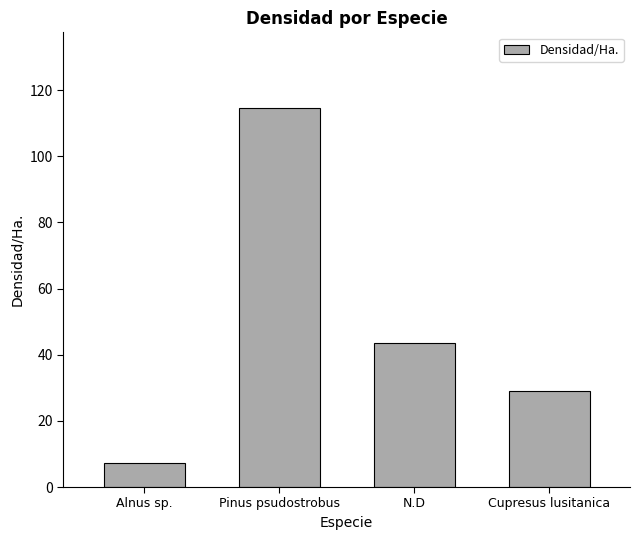

Is it true that the value at Pinus psudostrobus is 165.0?

False